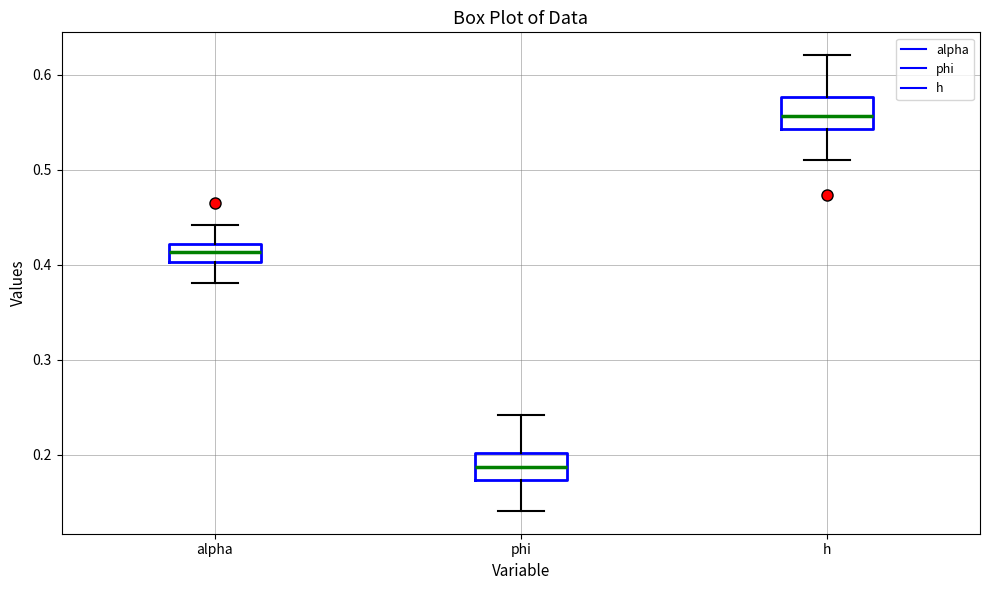

Reading left to right, transcribe this box plot: for each box, give where its median line is, the range the box spans, and where its two whiskers end, as read against the y-axis. The values are not printed on the chart, so give them approximately, as read against the axis.

alpha: median 0.41, box 0.40 to 0.42, whiskers 0.38 to 0.44
phi: median 0.19, box 0.17 to 0.20, whiskers 0.14 to 0.24
h: median 0.56, box 0.54 to 0.58, whiskers 0.51 to 0.62